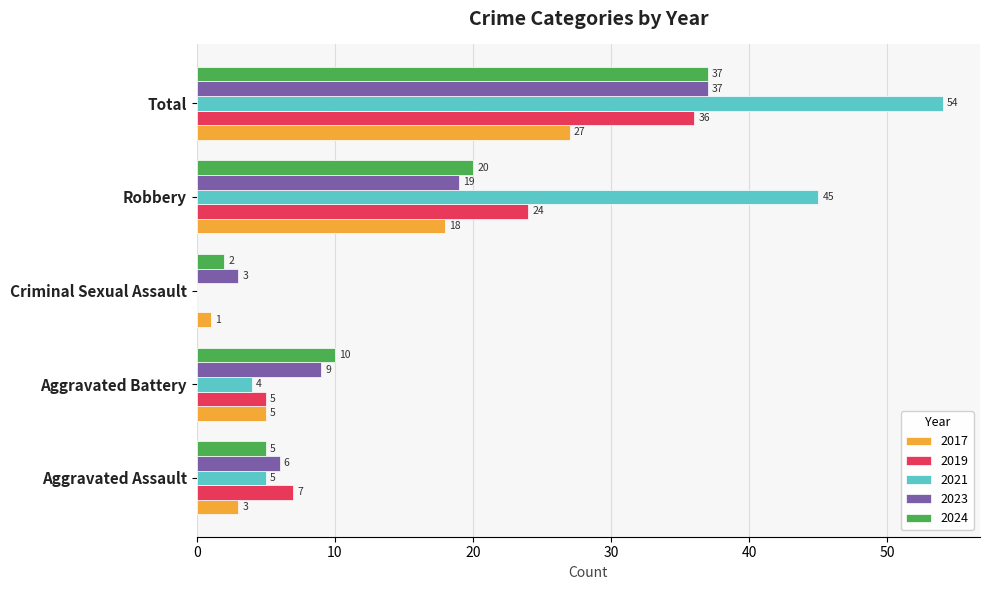

The value of 2017 at Robbery is 18. True or false?

True